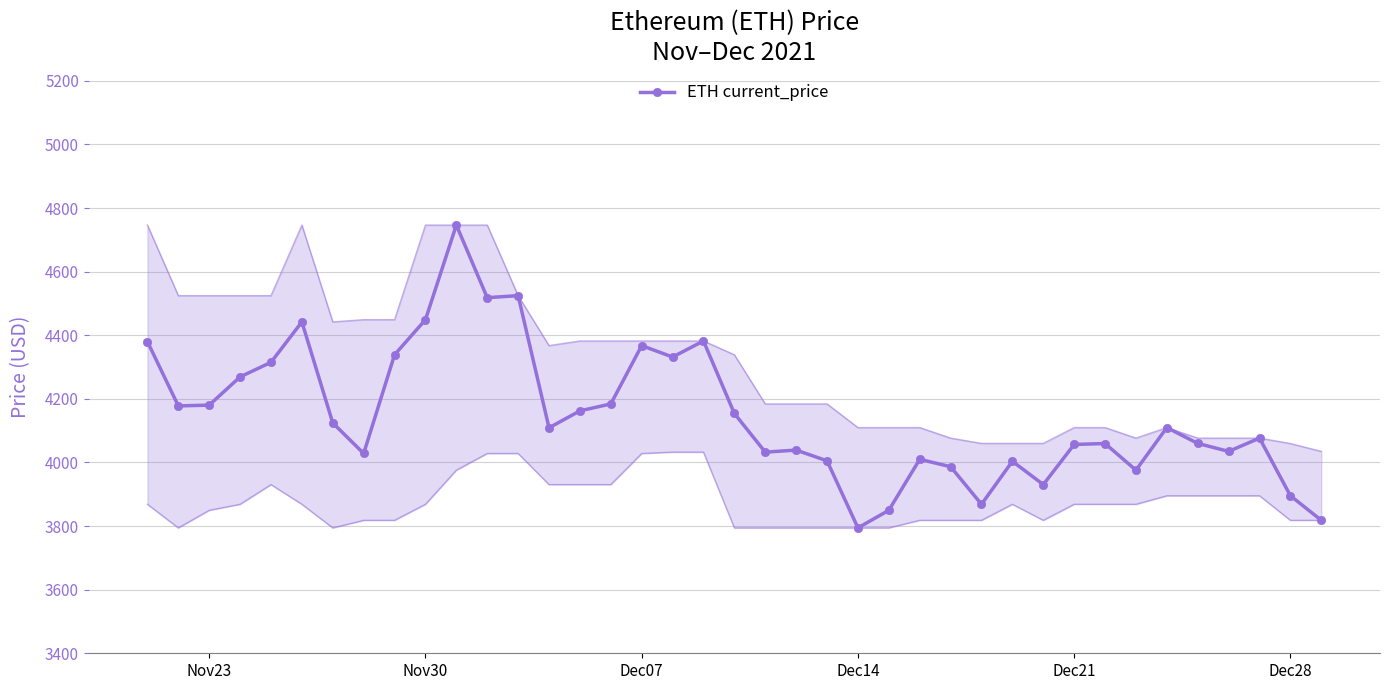

True or false: ETH current_price has more than 0 interior local peaks.

True